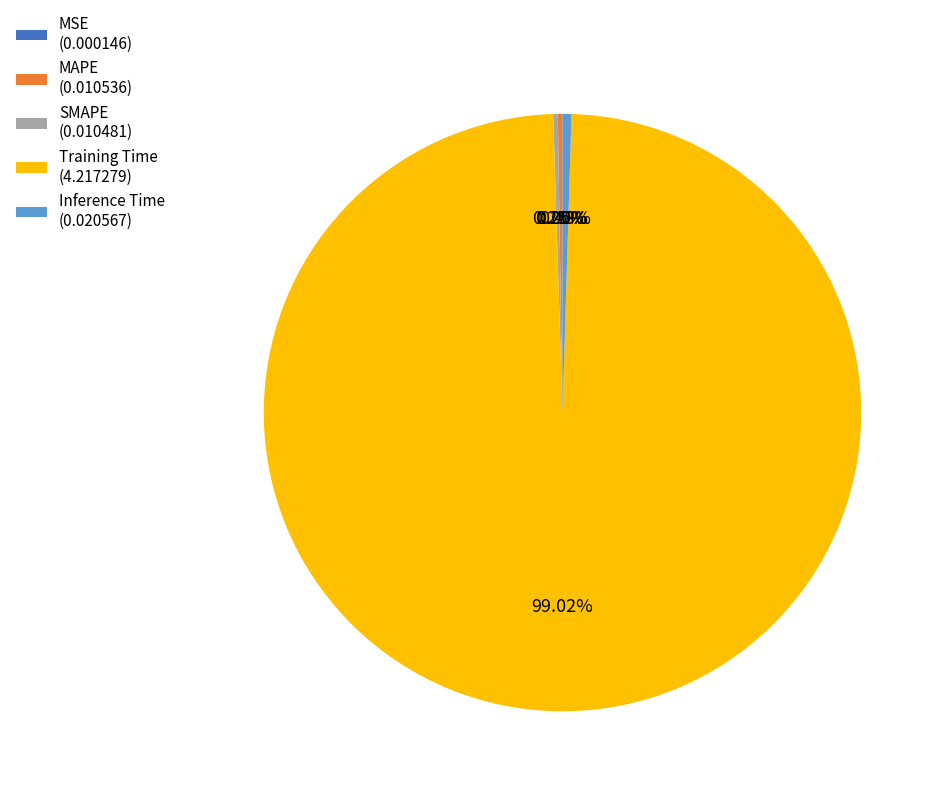

Is Training Time (4.217279) the majority of the pie?

Yes